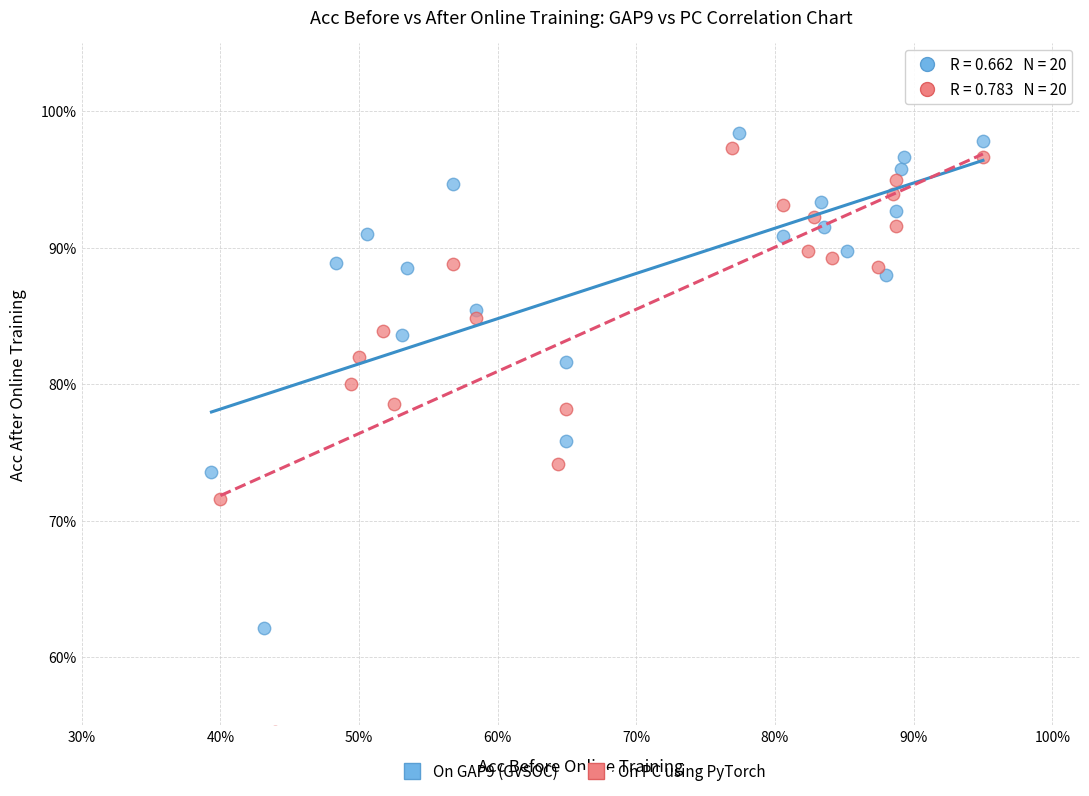

Which series has the widest spread of Y values?

On PC using PyTorch